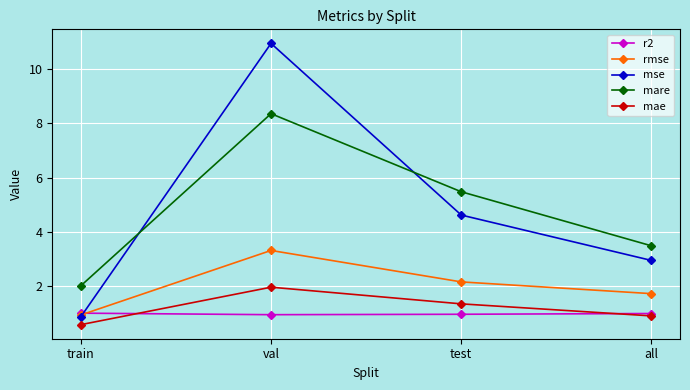

How many lines are shown in the chart?

5